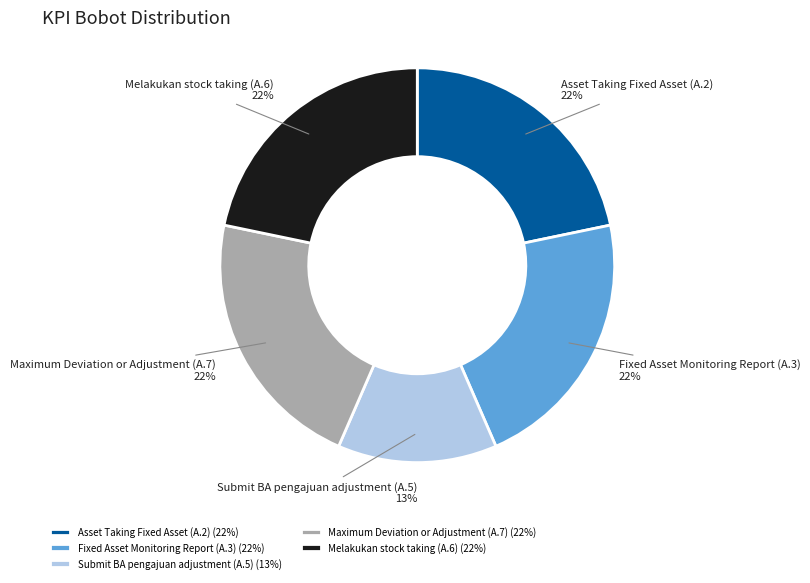

Is Melakukan stock taking (A.6) the majority of the pie?

No